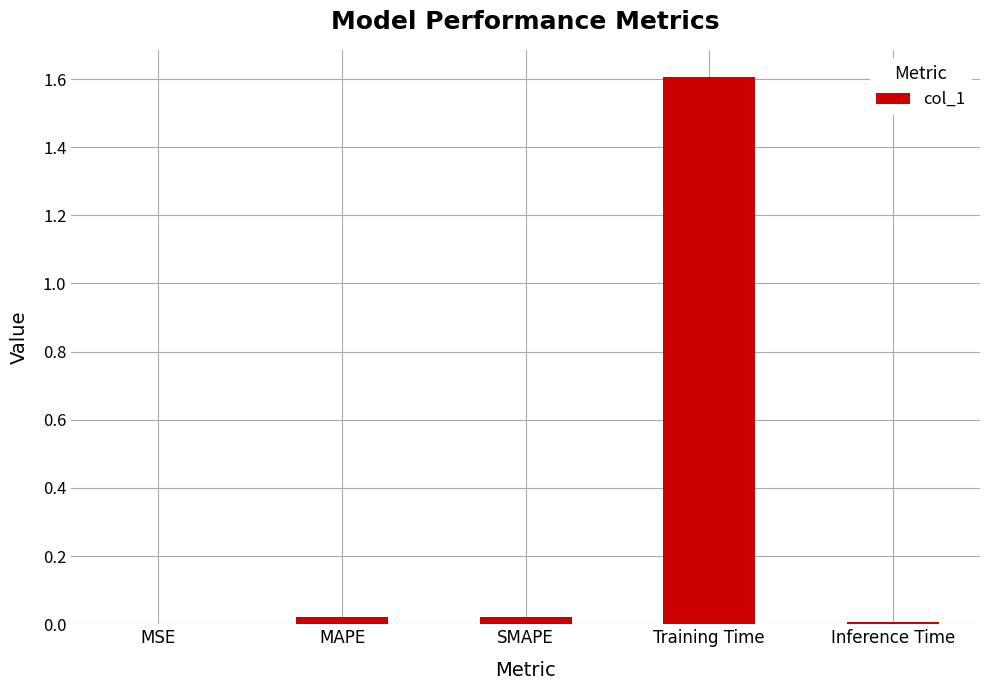

Between MAPE and Training Time, which is larger?

Training Time